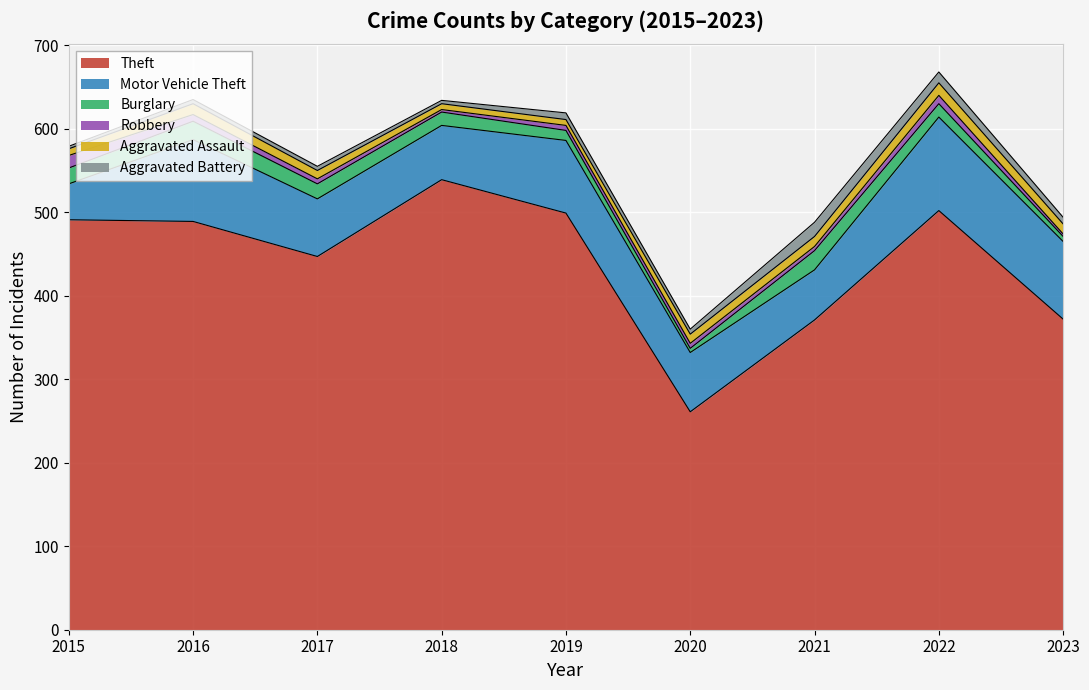

What is the difference between the Aggravated Battery values at 2020 and 2021?

11